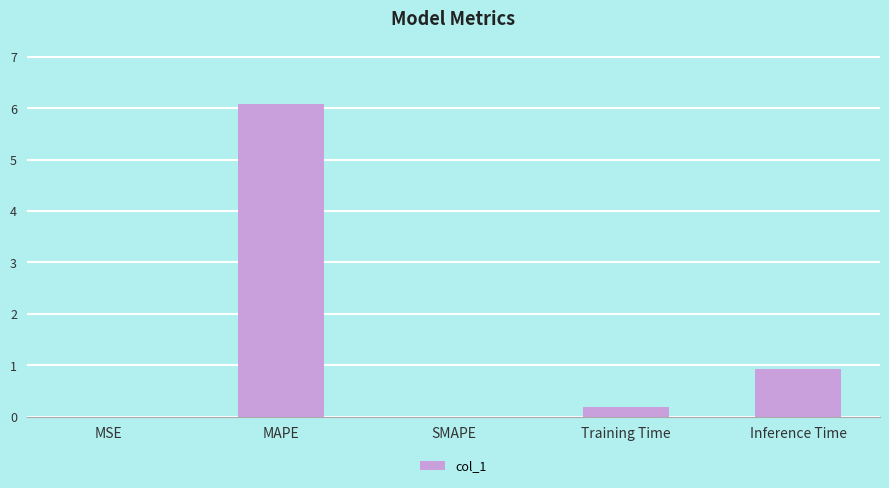

What is the change in value from MSE to MAPE?

+6.1